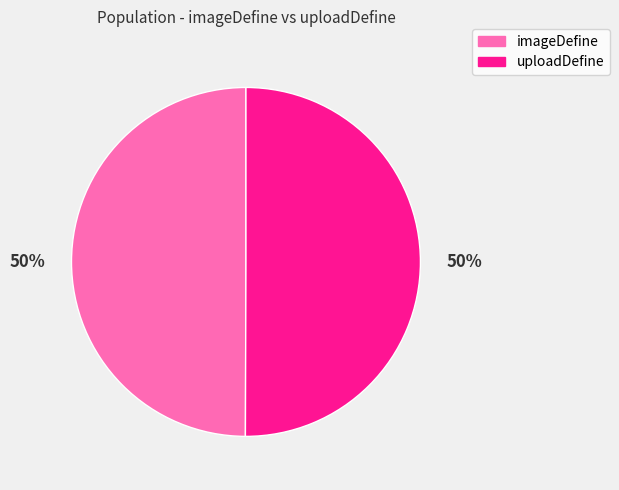

To the nearest percent, what is the combined percentage of uploadDefine and imageDefine?

100%